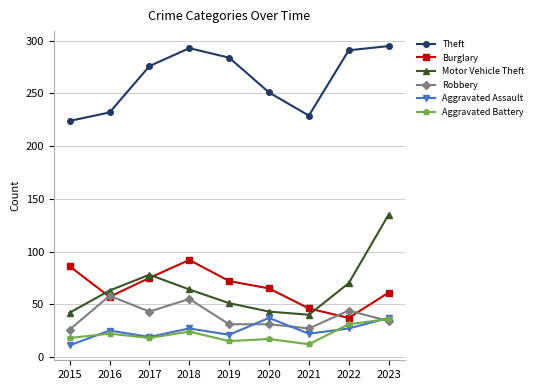

What is the minimum value shown in the chart?

11